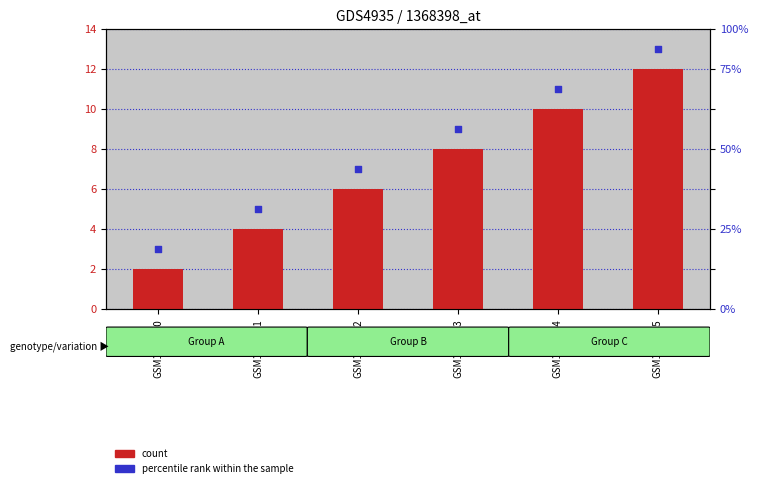

Which series contains the lowest Y value?

count